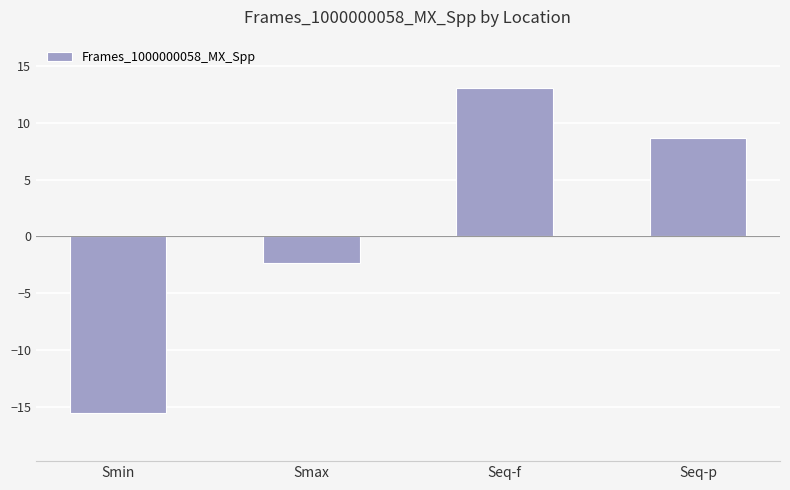

Reading left to right, transcribe all the data shown in this chart.

Smin=-15.5	Smax=-2.4	Seq-f=13.0	Seq-p=8.7